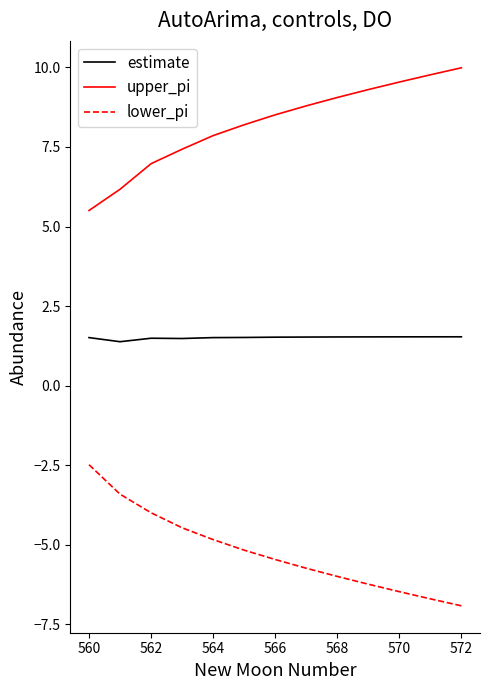

Count the number of data series in this chart.

3